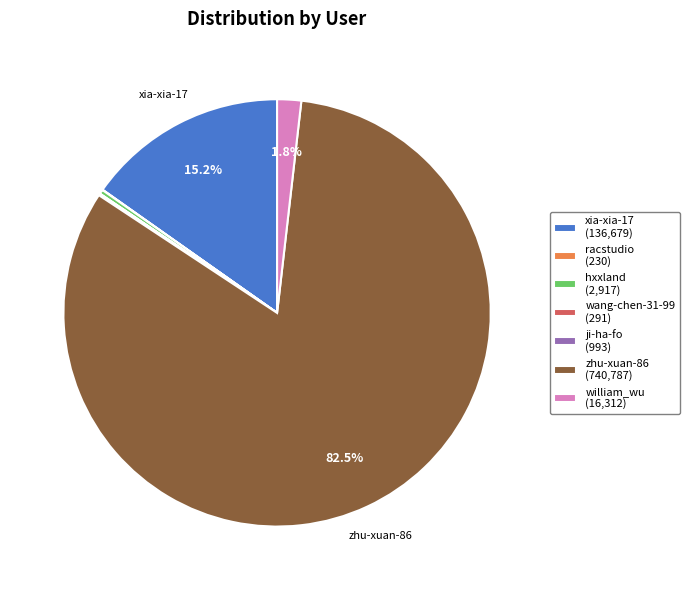

Which category accounts for the majority?

zhu-xuan-86